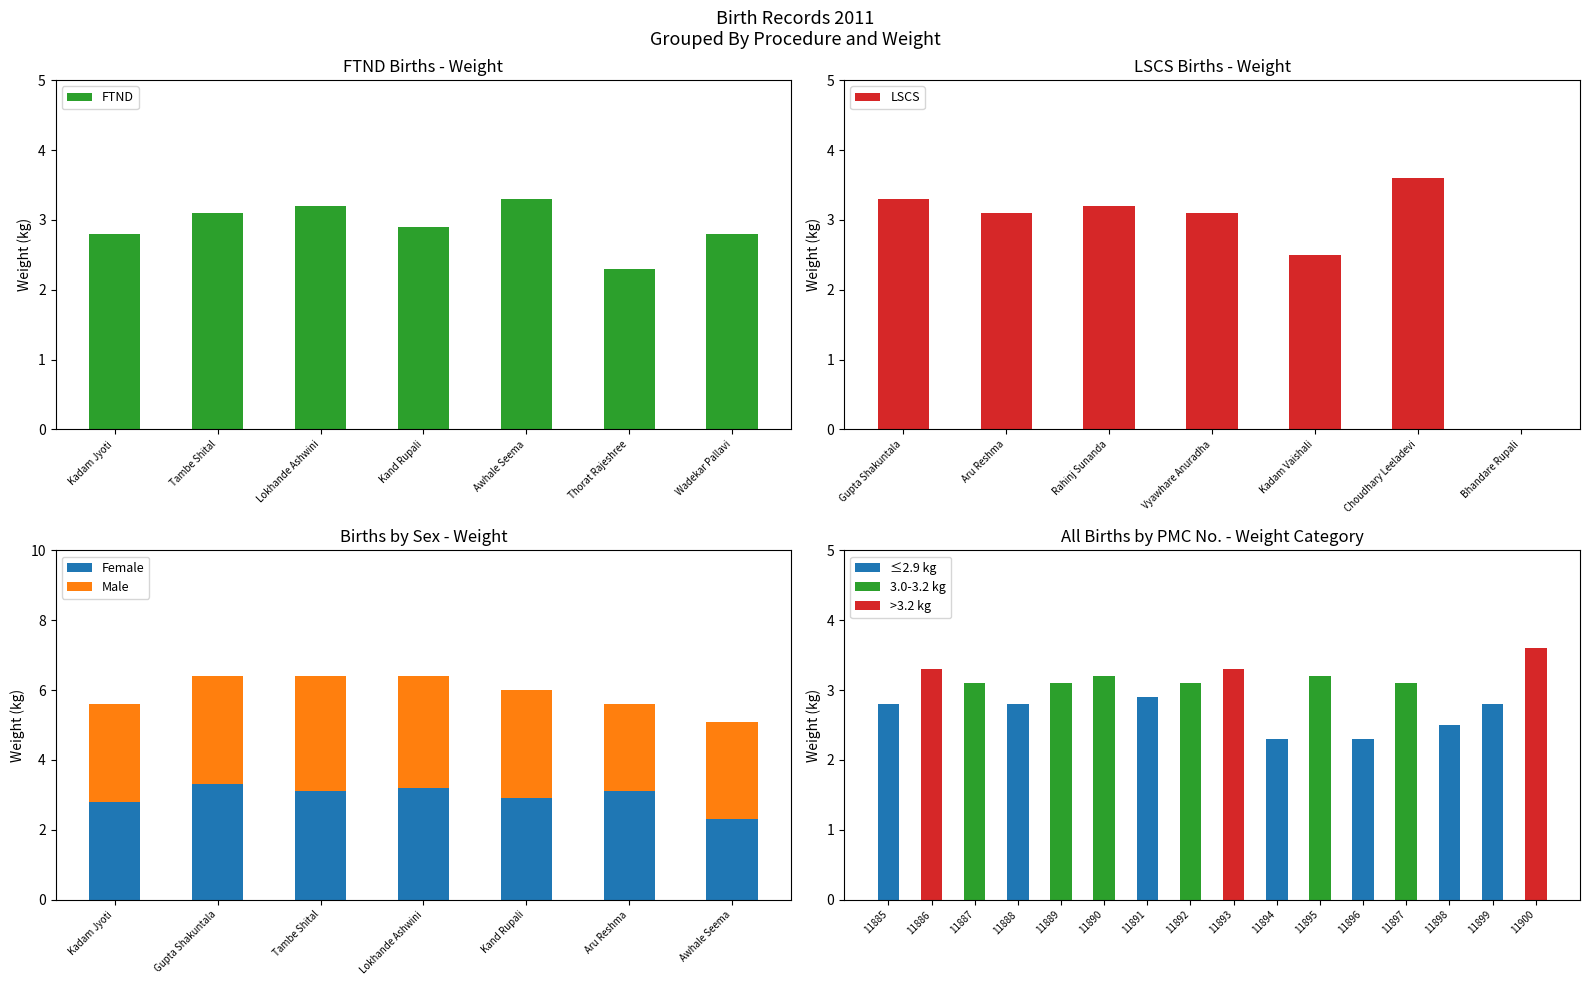

Is it true that FTND equals 2.3 at Thorat Rajeshree?

True